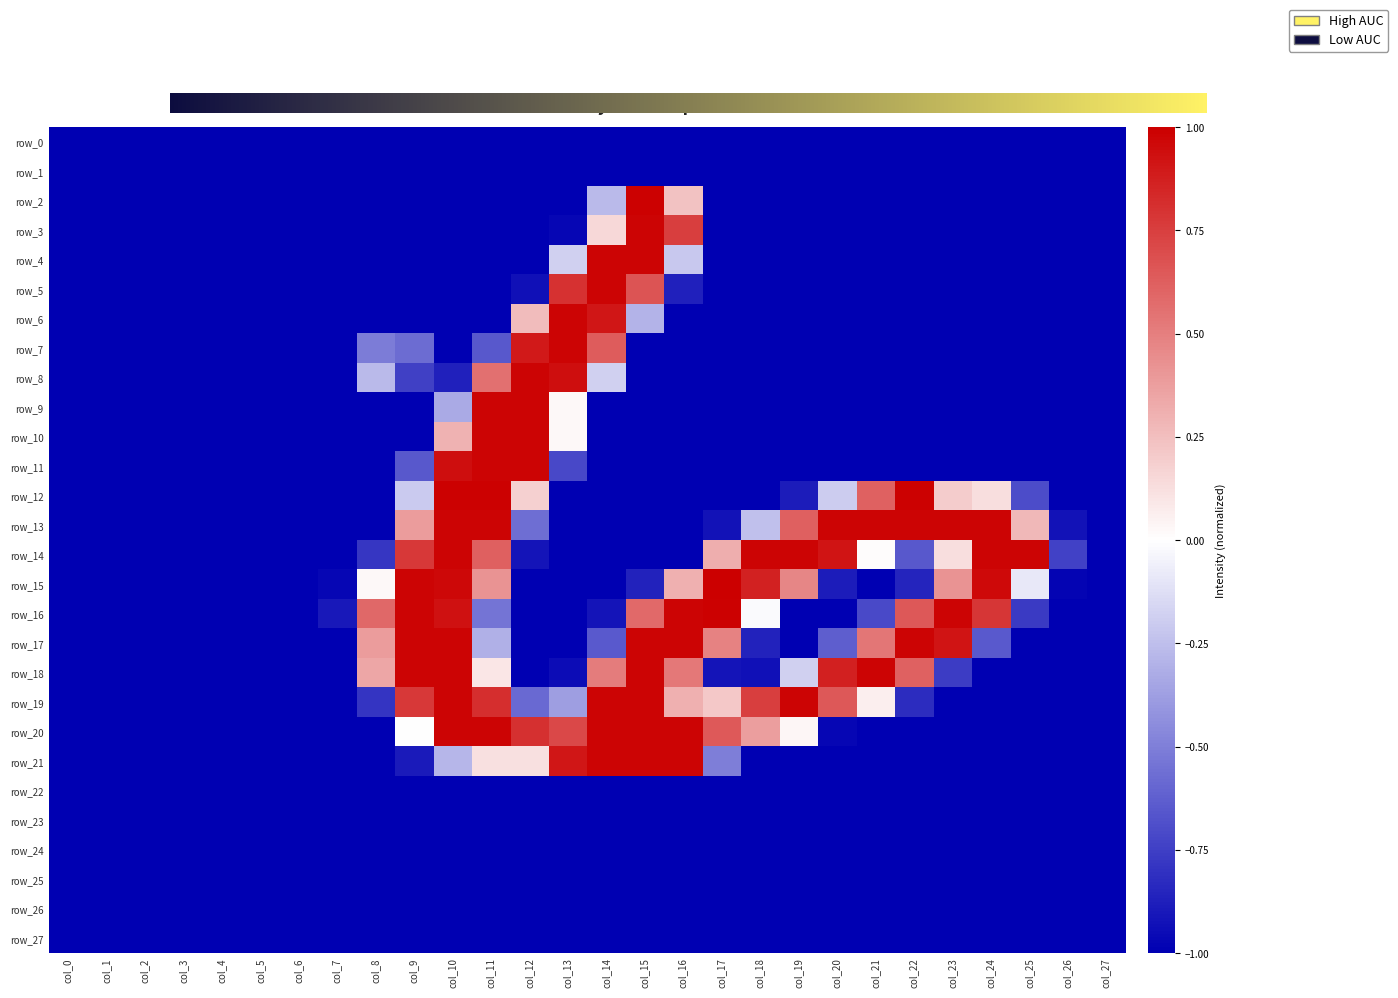

What is the sum of all row_5 values?

-22.4